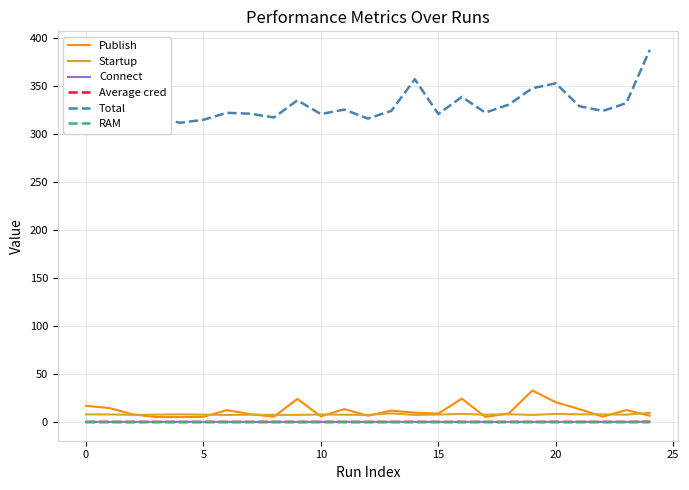

Which series has the largest total across all categories?

Total